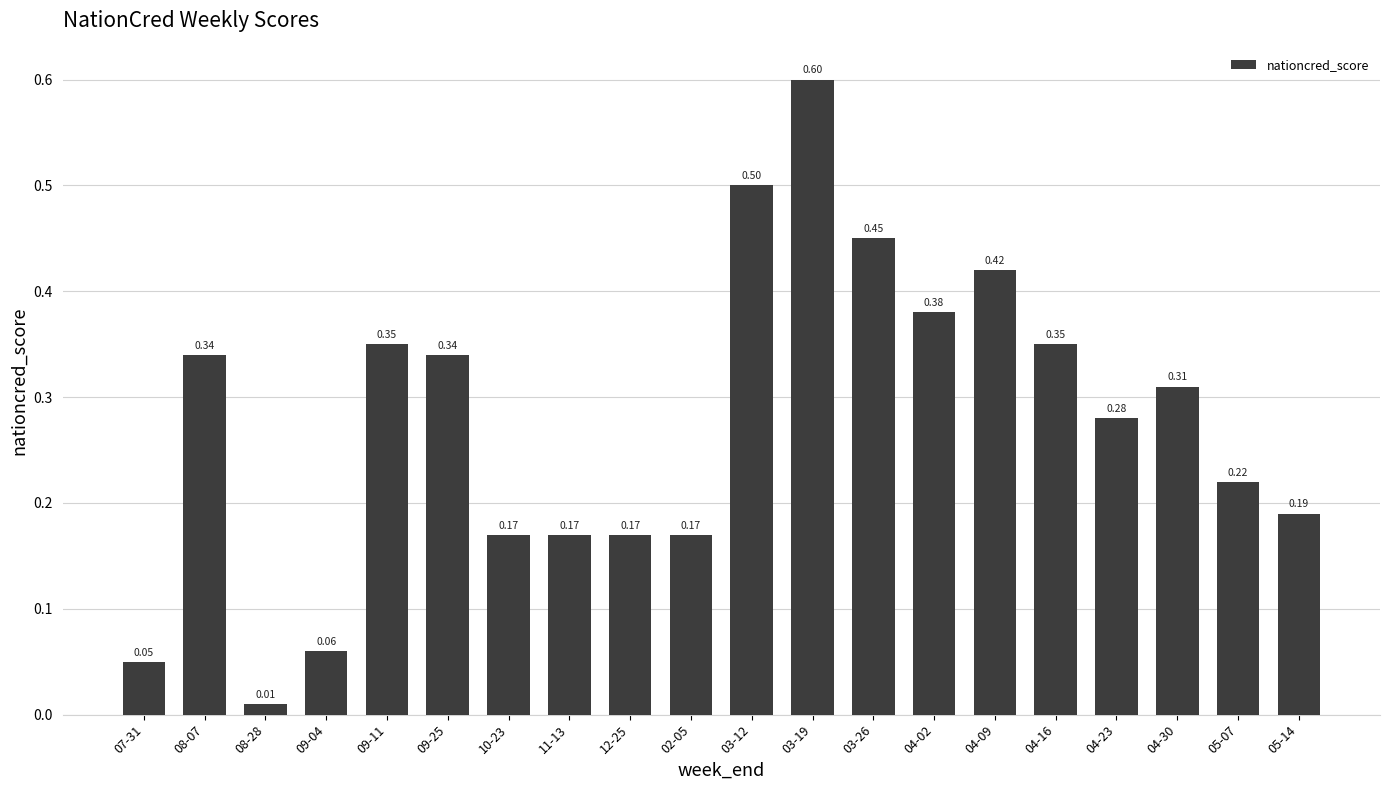

Between 04-30 and 05-07, which is larger?

04-30